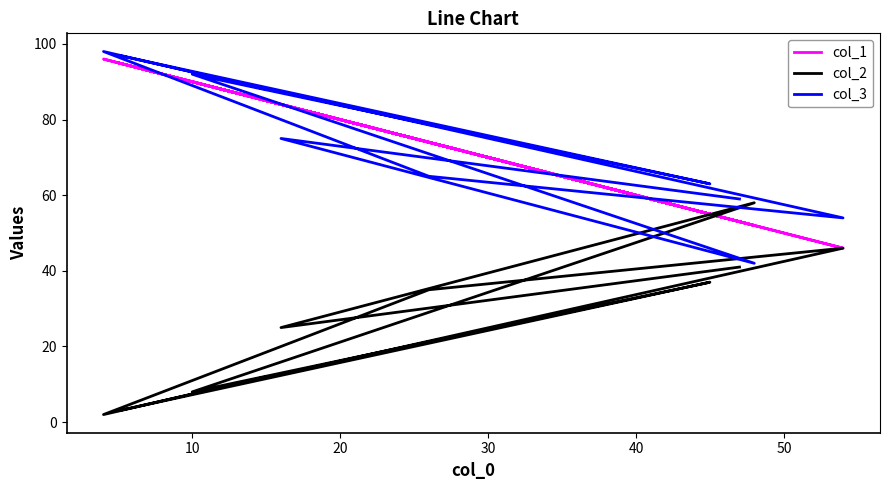

Which series has the largest range (max minus min)?

col_2